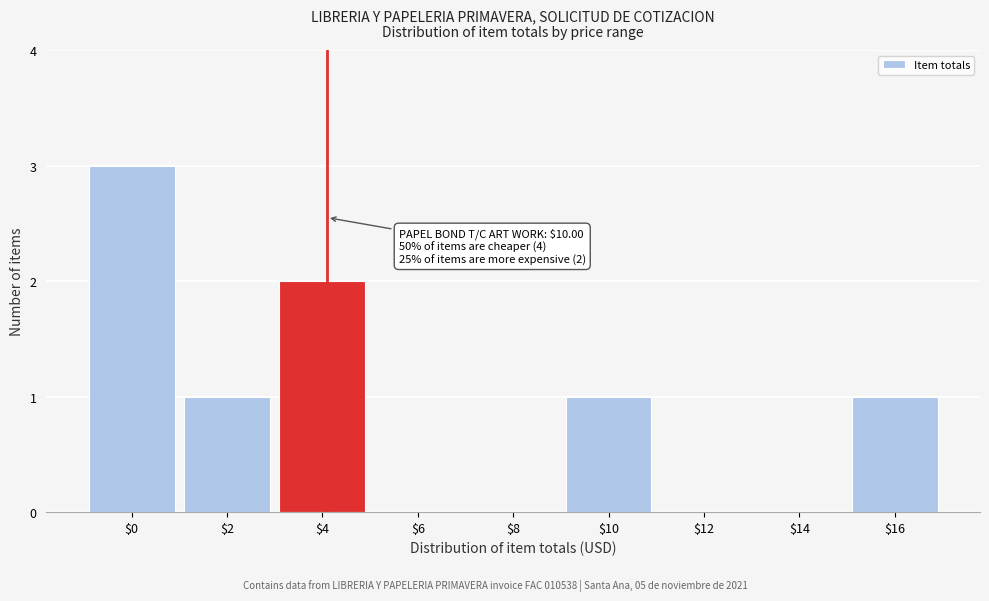

What is the maximum value shown in the chart?

3